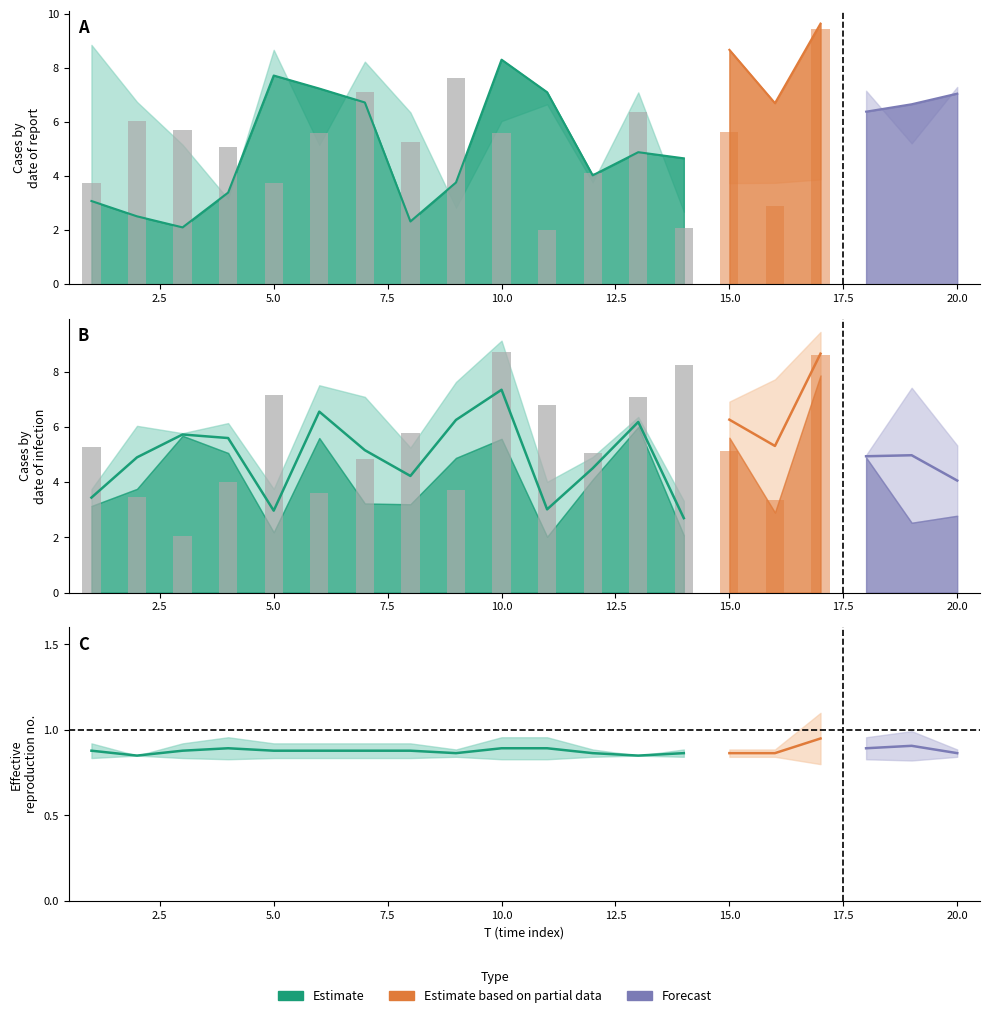

What is the spread (max minus min) of values at 13?

7.1